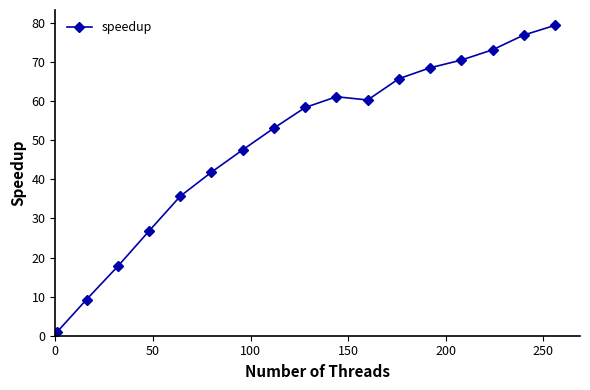

How many interior local valleys (lower than both neighbors) does the data have?

1